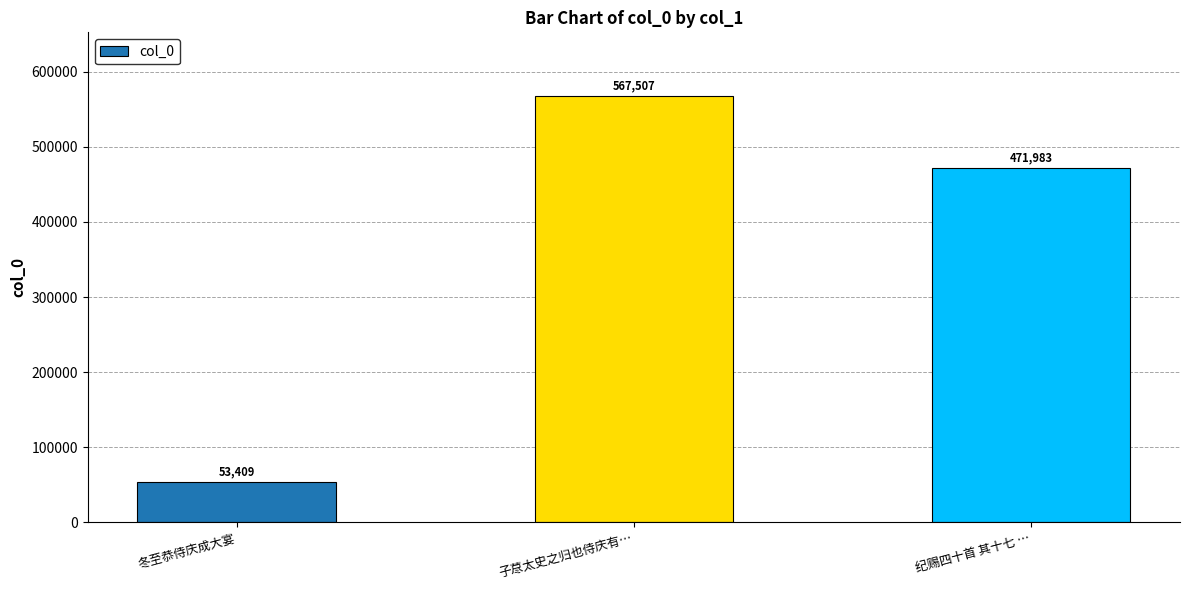

What is the change in value from 冬至恭侍庆成大宴 to 子荩太史之归也侍庆有…?

+514098